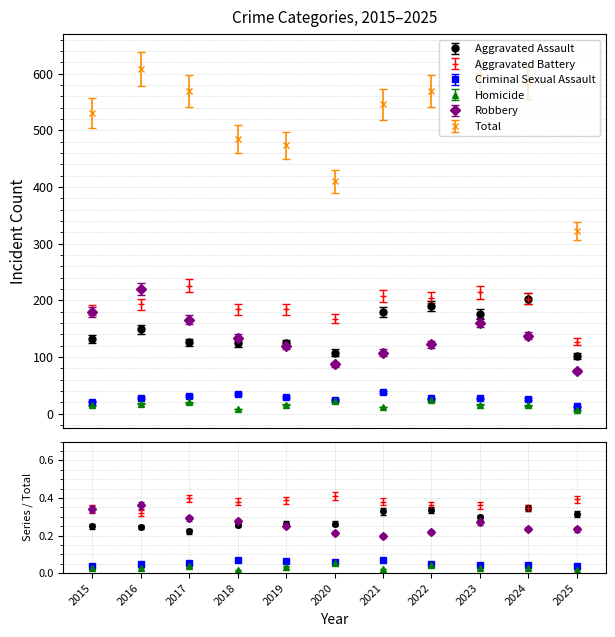

What is the minimum value for Homicide?

6.0